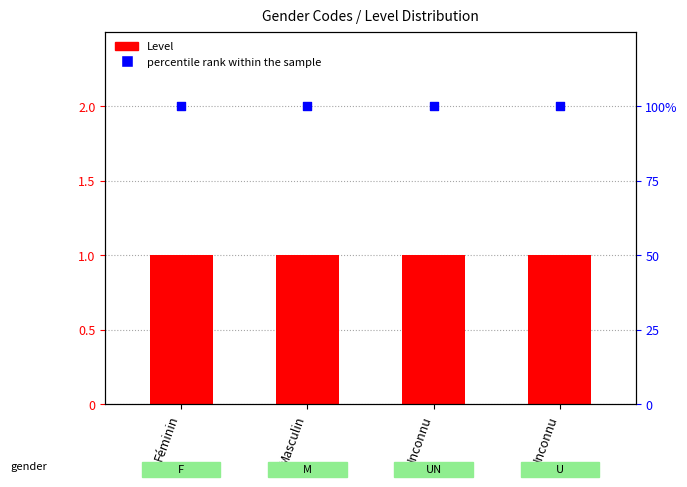

What are all the series names shown in the legend?

Level, percentile rank within the sample